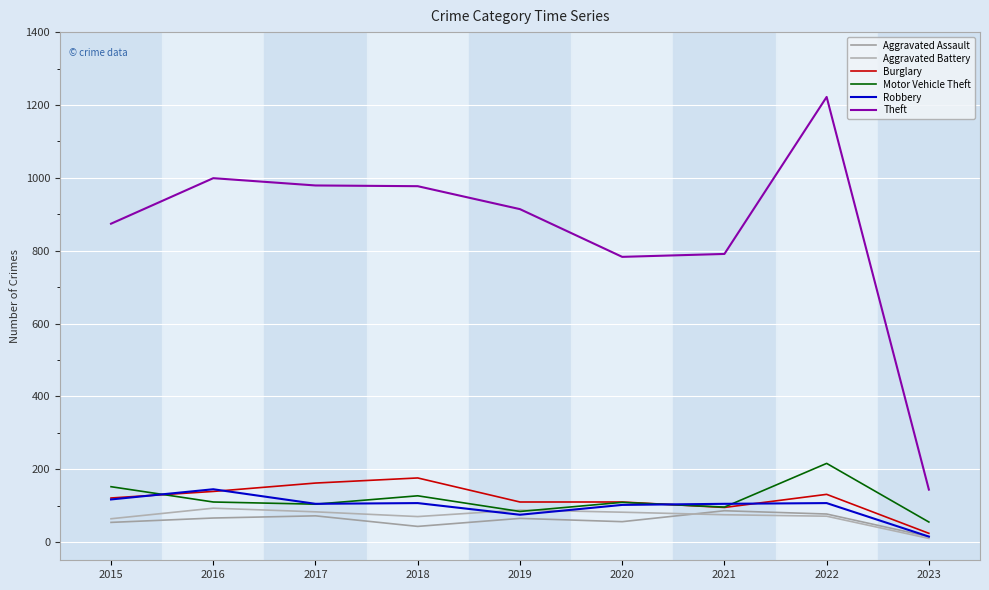

In Theft, how many points are higher than both neighbors (excluding endpoints)?

2